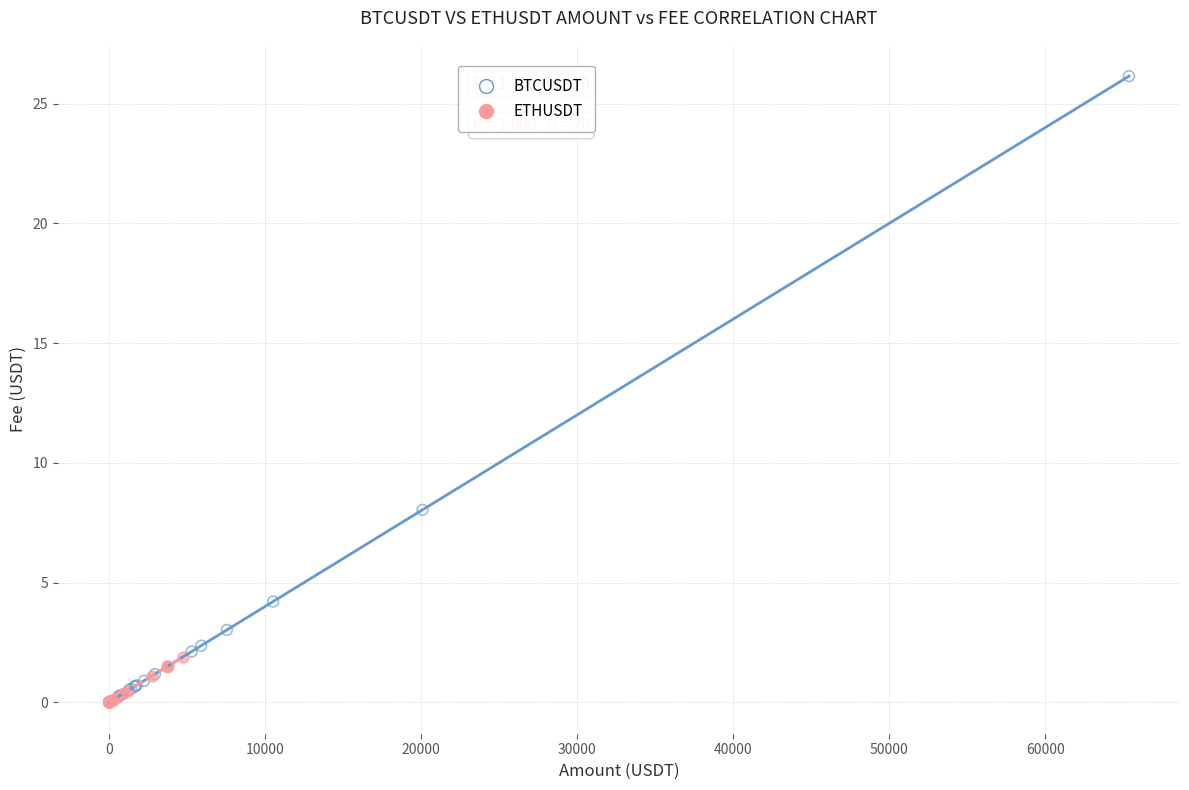

What are all the series names shown in the legend?

BTCUSDT, ETHUSDT